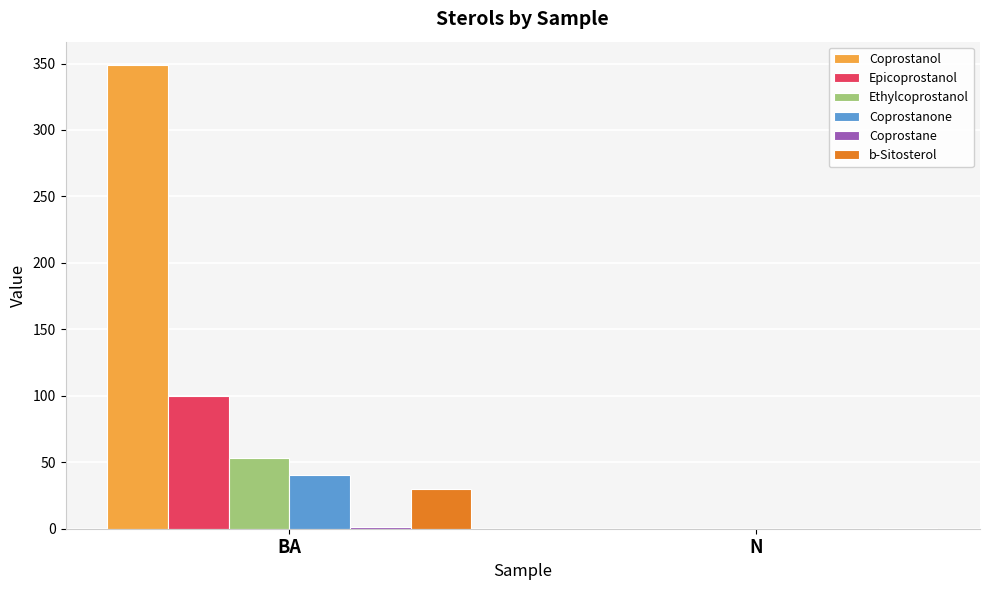

Are the bars grouped side by side (vs. stacked)?

Yes